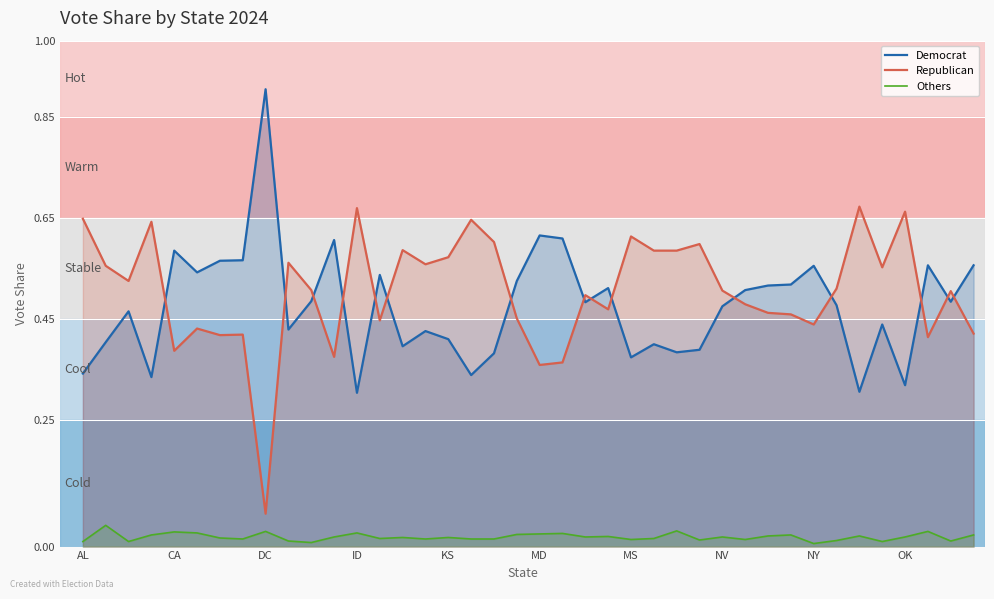

Which label corresponds to the largest value in the chart?

DC